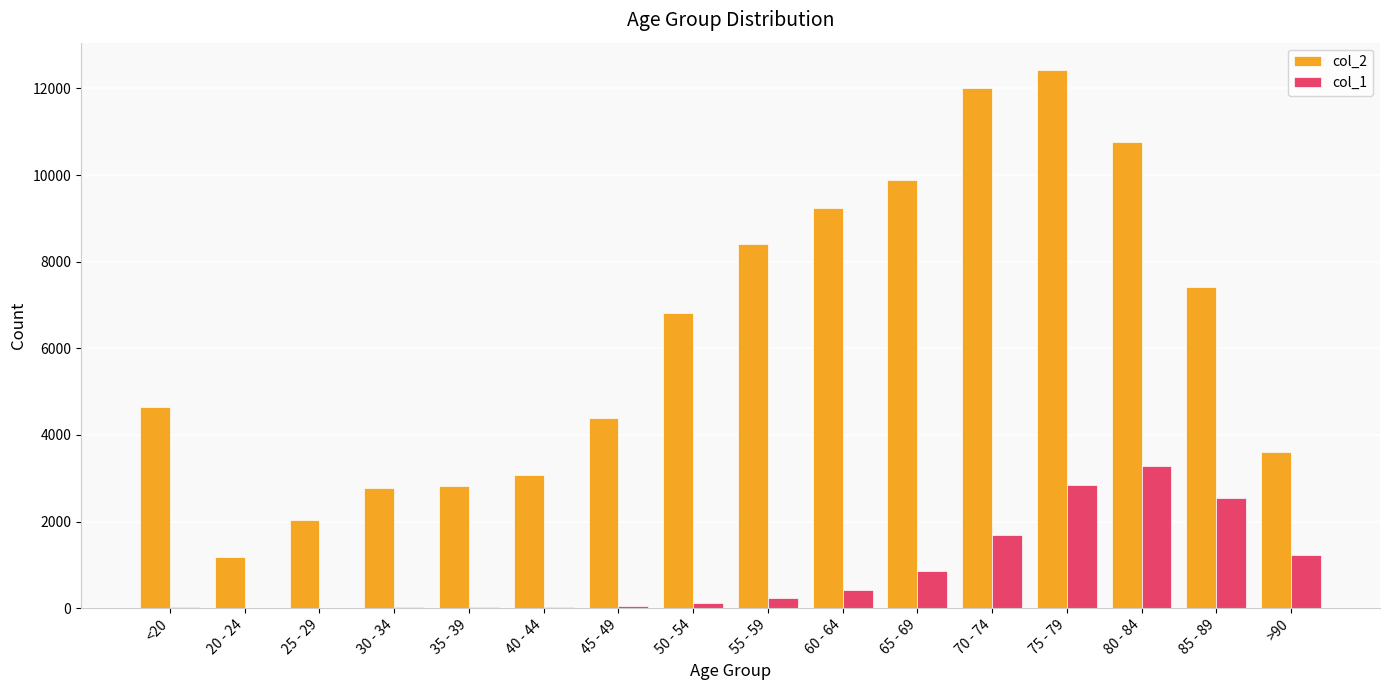

At which label does col_2 reach its peak?

75 - 79